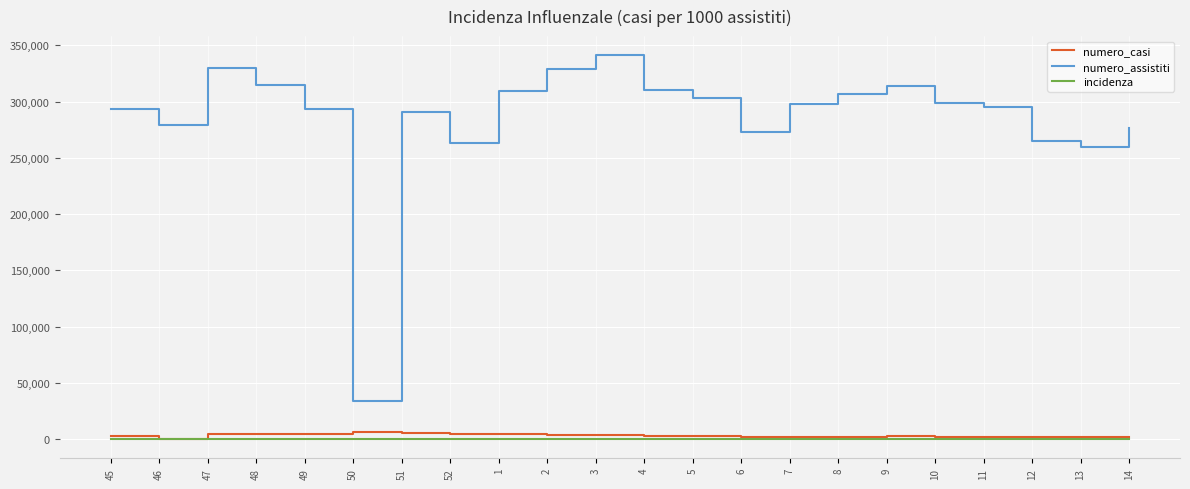

Which series has the largest total across all categories?

numero_assistiti